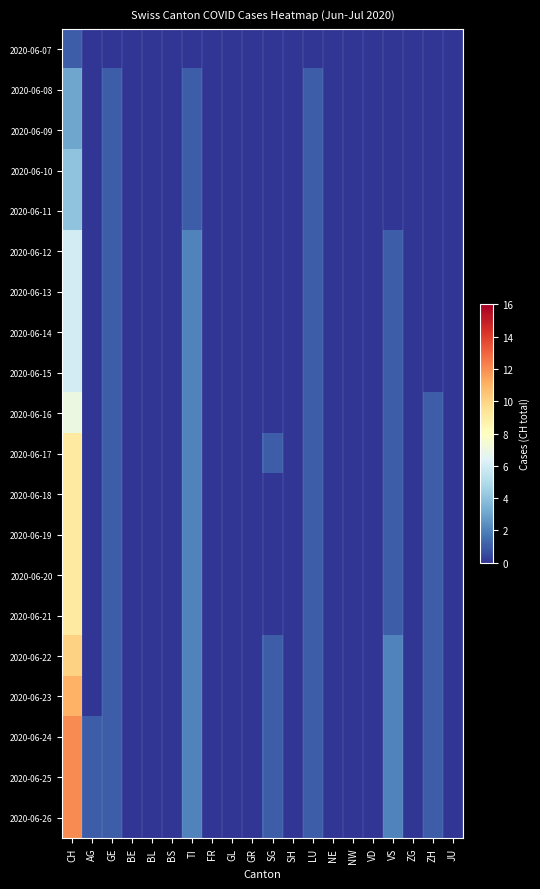

What is the total value across all series at AG?

3